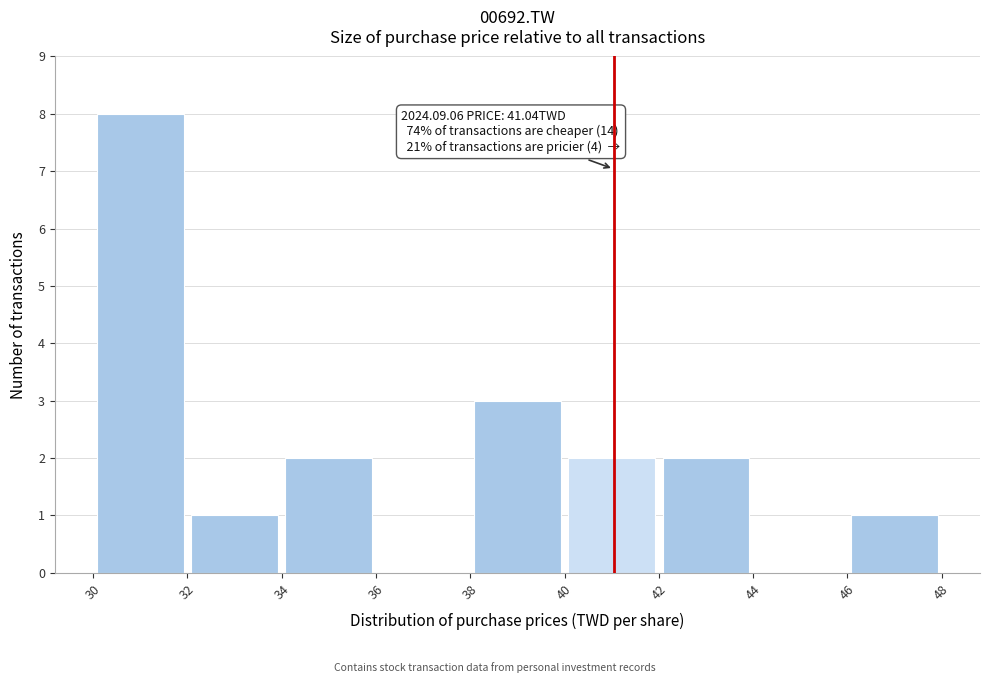

Which range on the x-axis has the tallest bar?

30 to 32